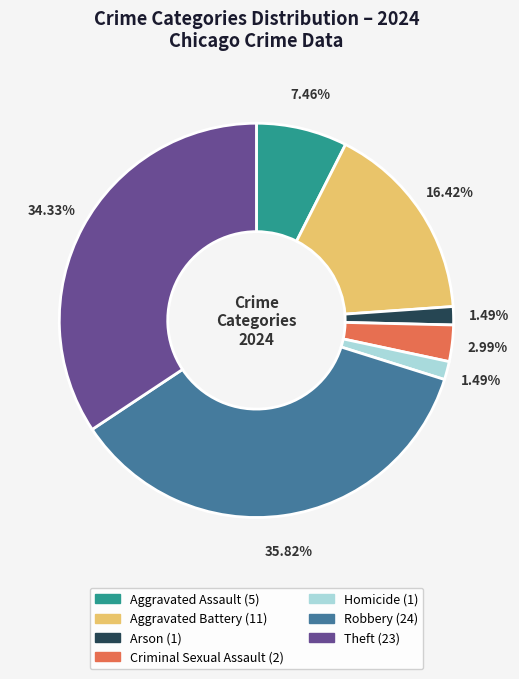

How many slices are in this pie chart?

7